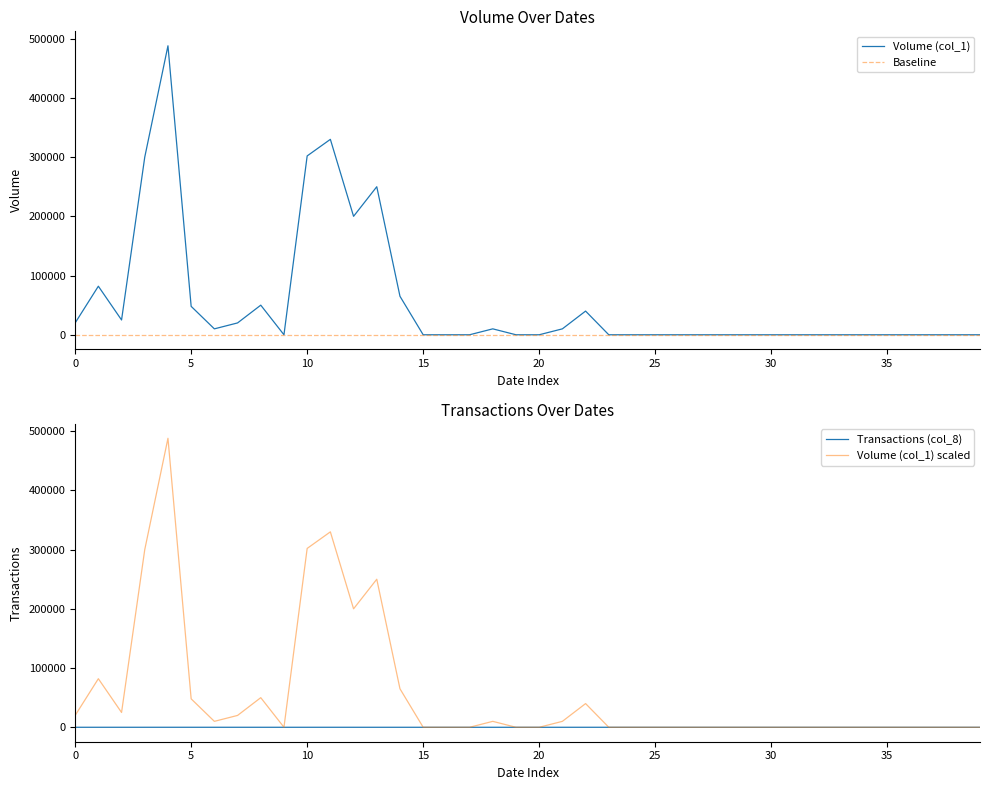

How many lines are shown in the chart?

4